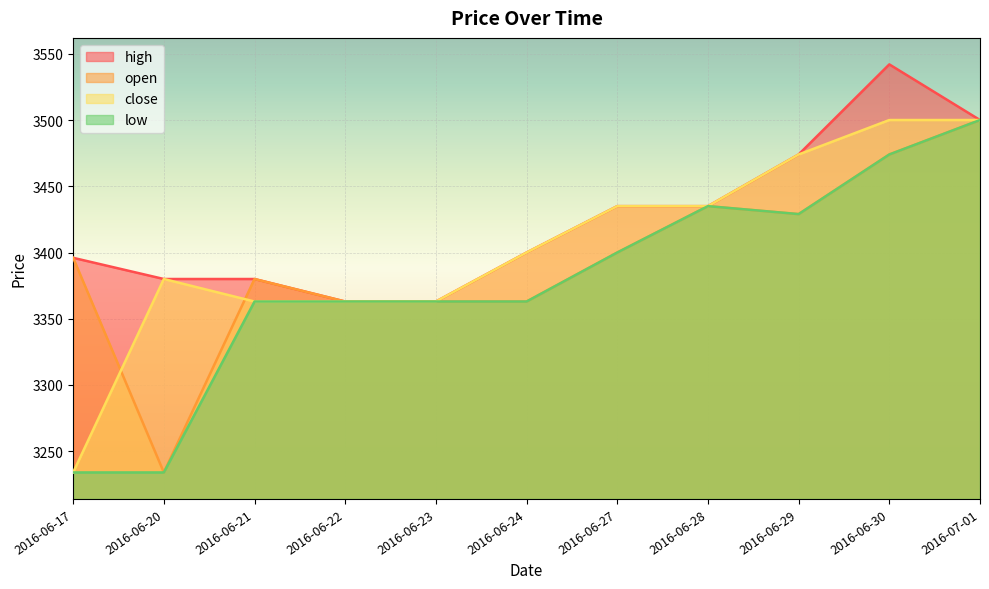

The open series shows 3400 at 2016-06-27. True or false?

True